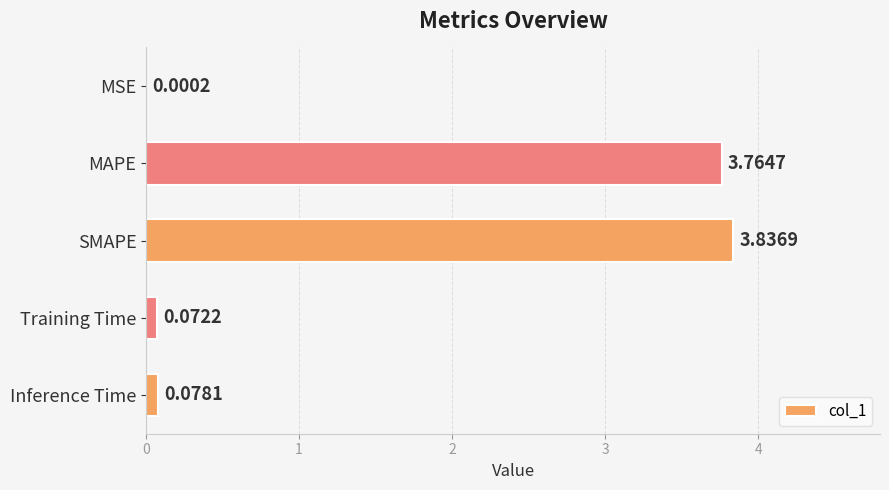

At which category does the chart reach its peak across all series?

SMAPE